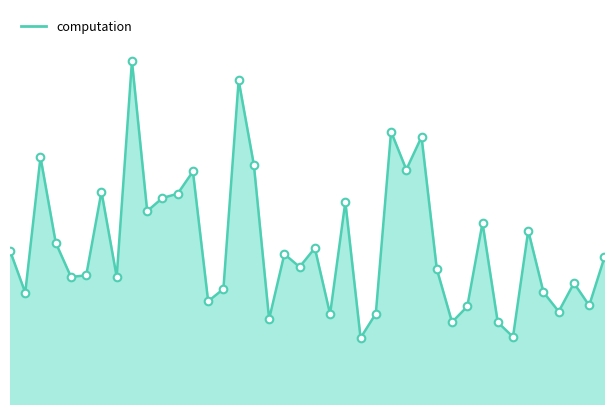

Does the chart have visible grid lines?

No